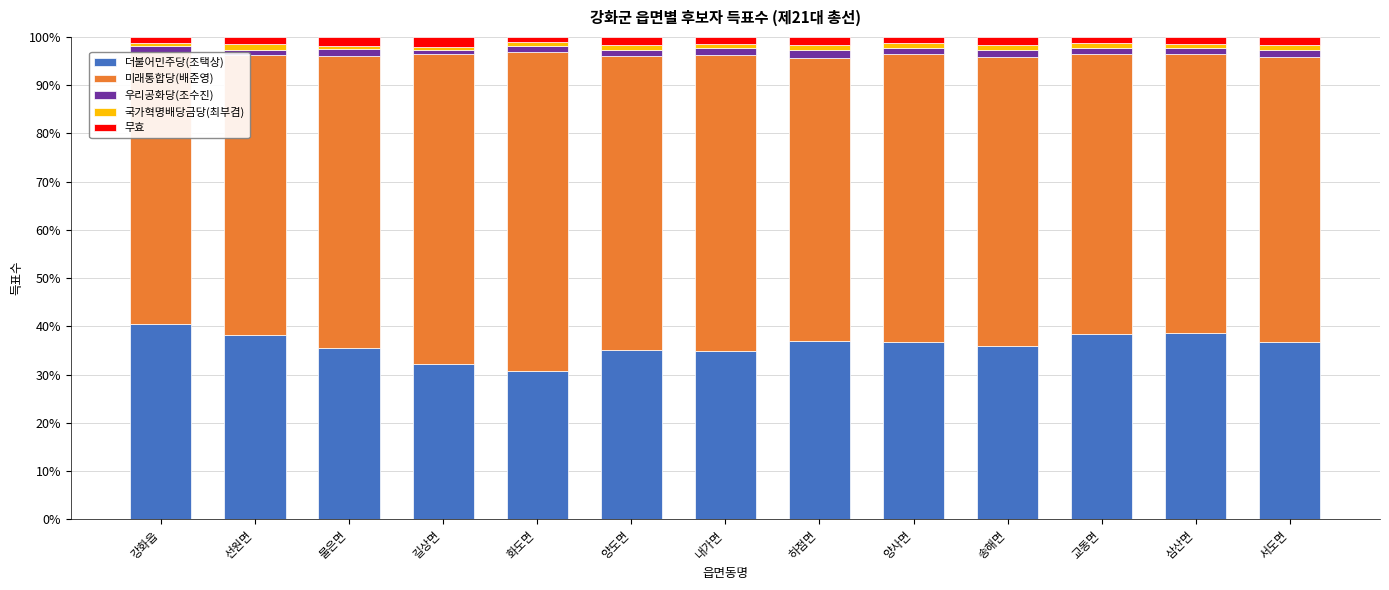

How many series are shown in this chart?

5